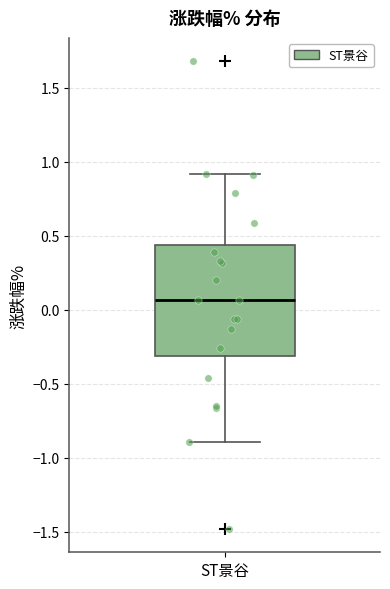

Transcribe this box plot: give where the median line is, the range the box spans, and where the two whiskers end, as read against the y-axis. The values are not printed on the chart, so give them approximately, as read against the axis.

median 0.05, box -0.30 to 0.45, whiskers -0.90 to 0.90